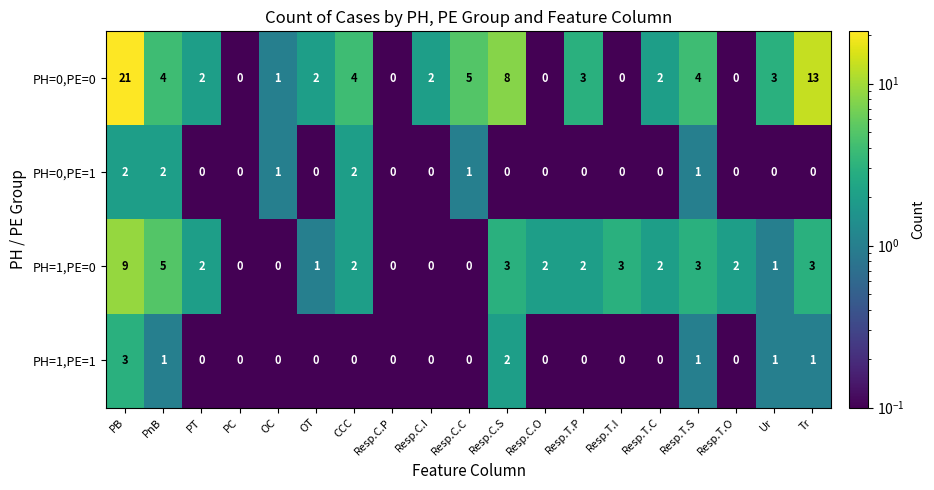

What is the sum of all PH=0,PE=1 values?

9